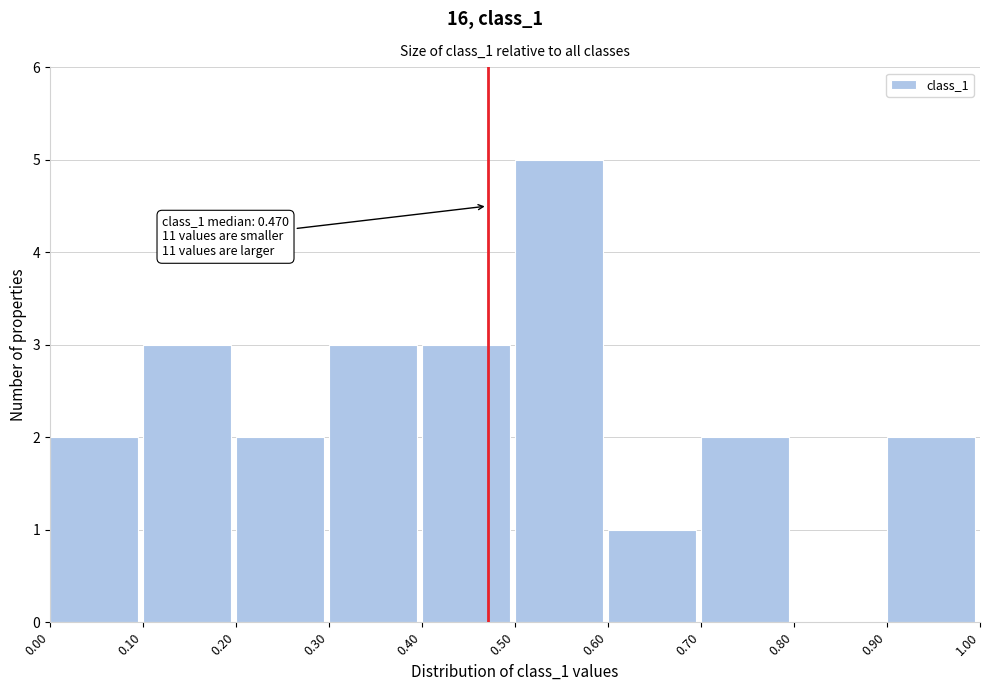

Which range on the x-axis has the tallest bar?

0.50 to 0.60